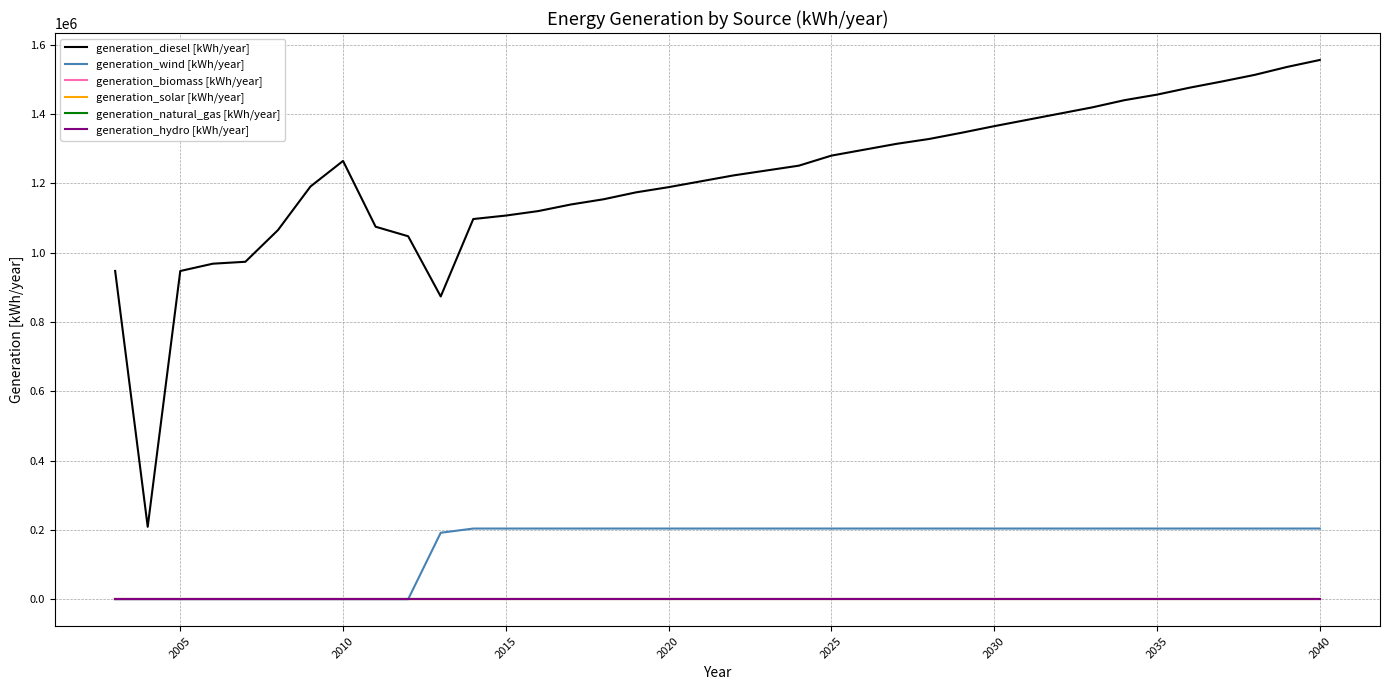

Does the chart display data point markers on the line(s)?

No